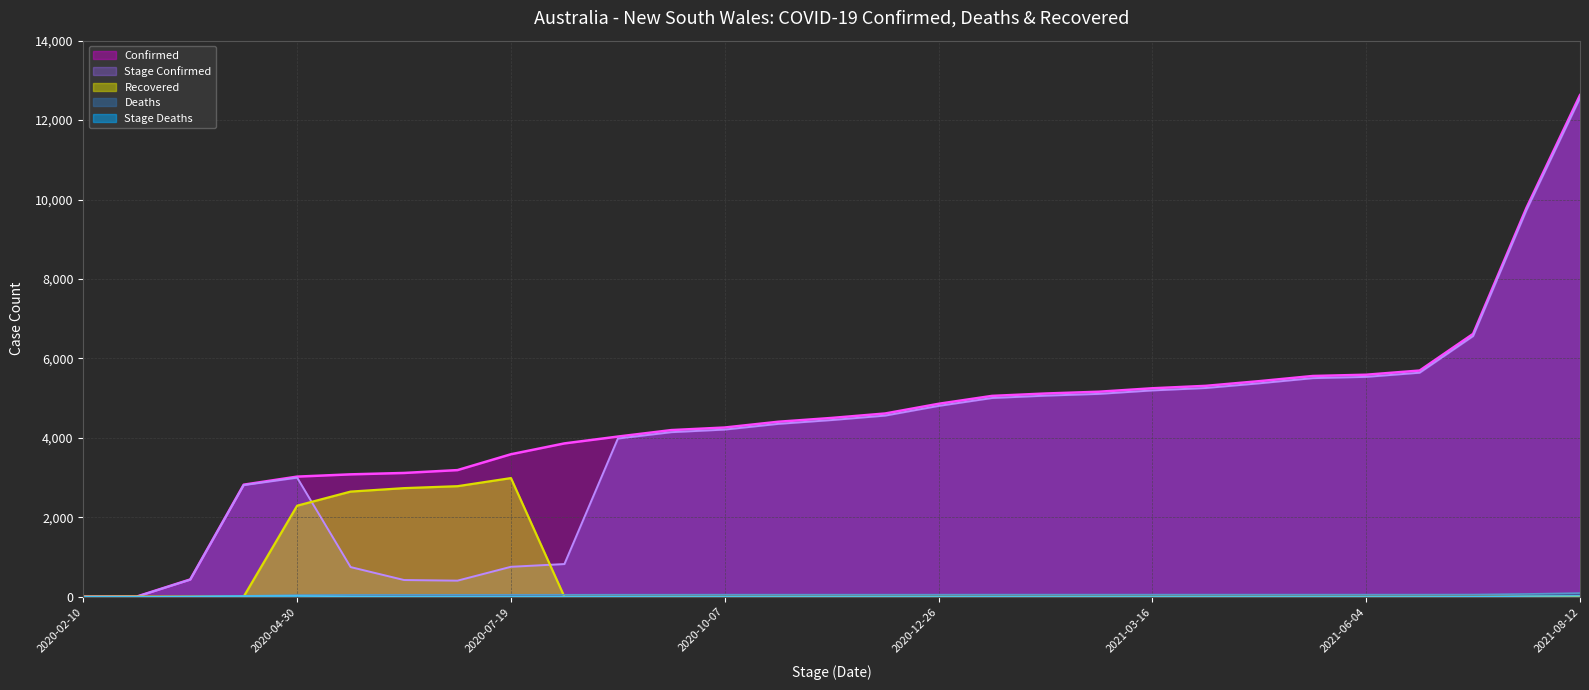

How many values in the Confirmed series exceed 4502?

14